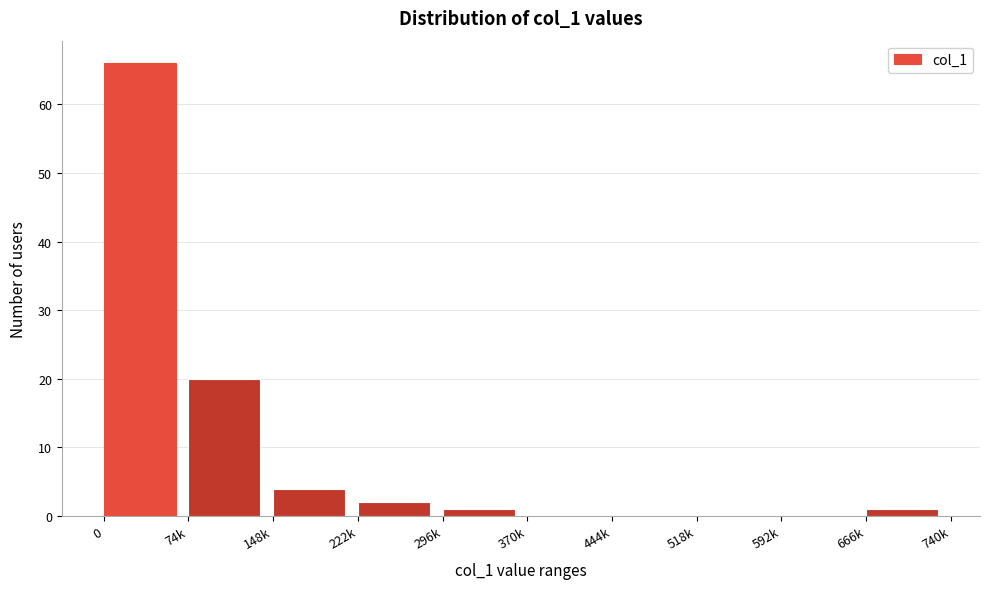

Reading right to left, what are all the values shown in this chart?

666k=1	592k=0	518k=0	444k=0	370k=0	296k=1	222k=2	148k=4	74k=20	0=66